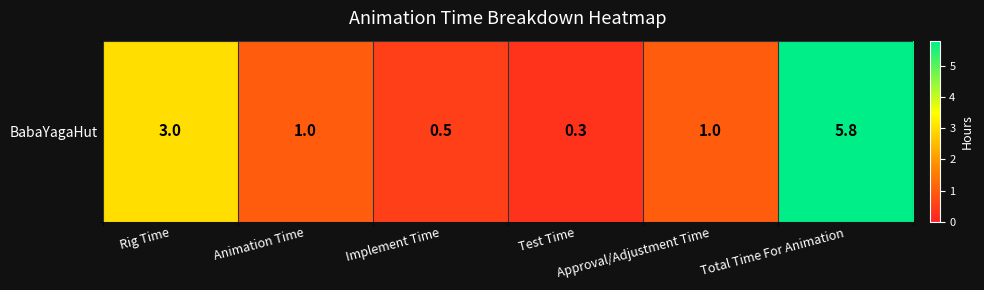

What is the greatest value displayed?

5.8